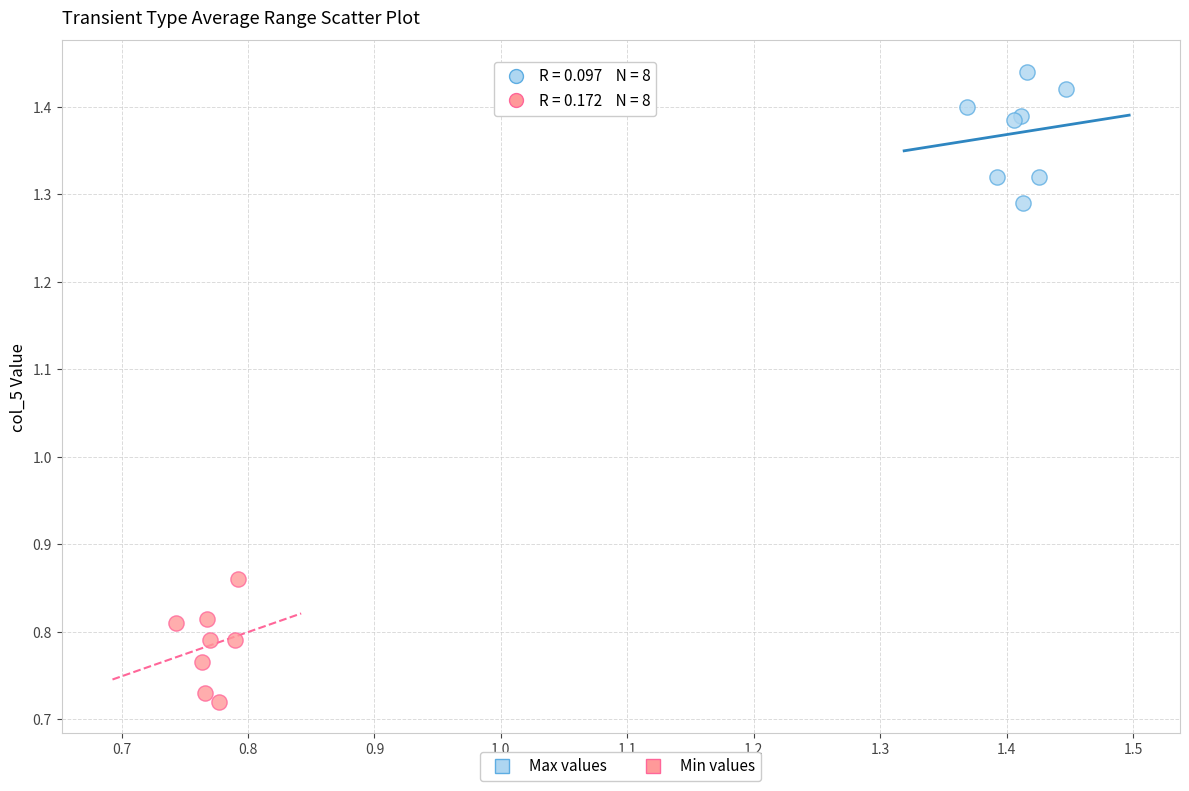

What are all the series names shown in the legend?

Max values, Min values